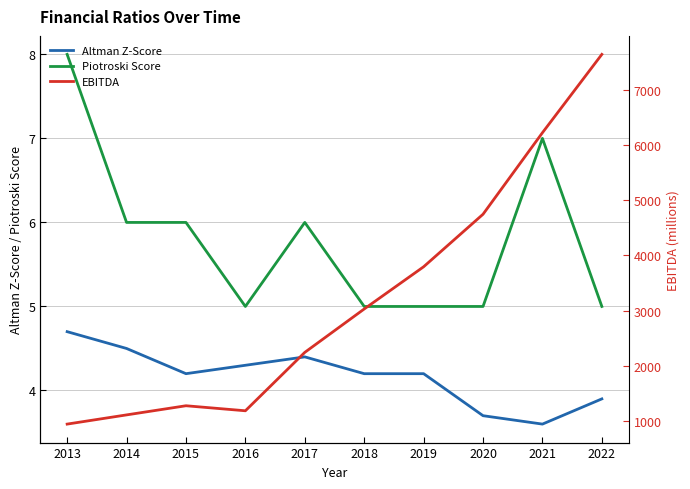

Rank the series by their maximum value, from highest to lowest.

EBITDA, Piotroski Score, Altman Z-Score